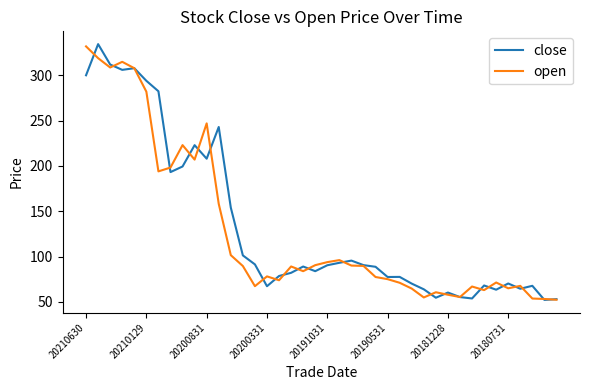

What is the minimum value shown in the chart?

52.1